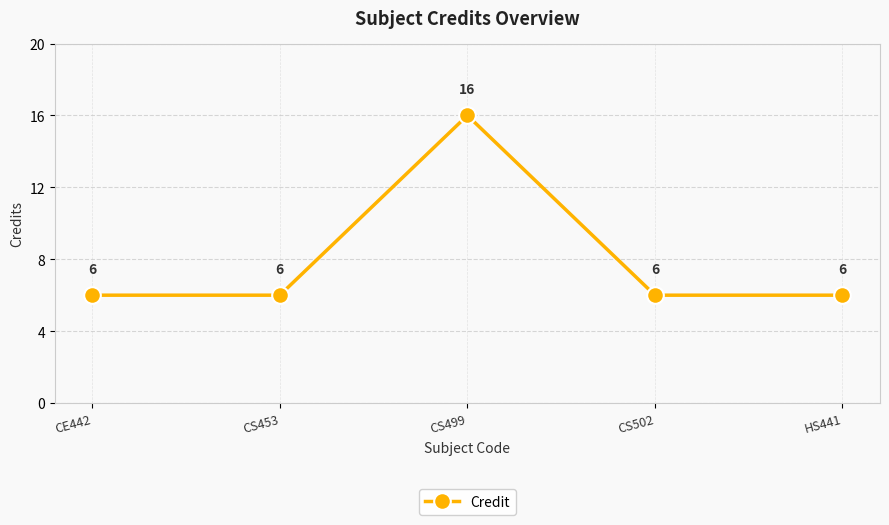

At which category does the data reach its first local peak?

CS499